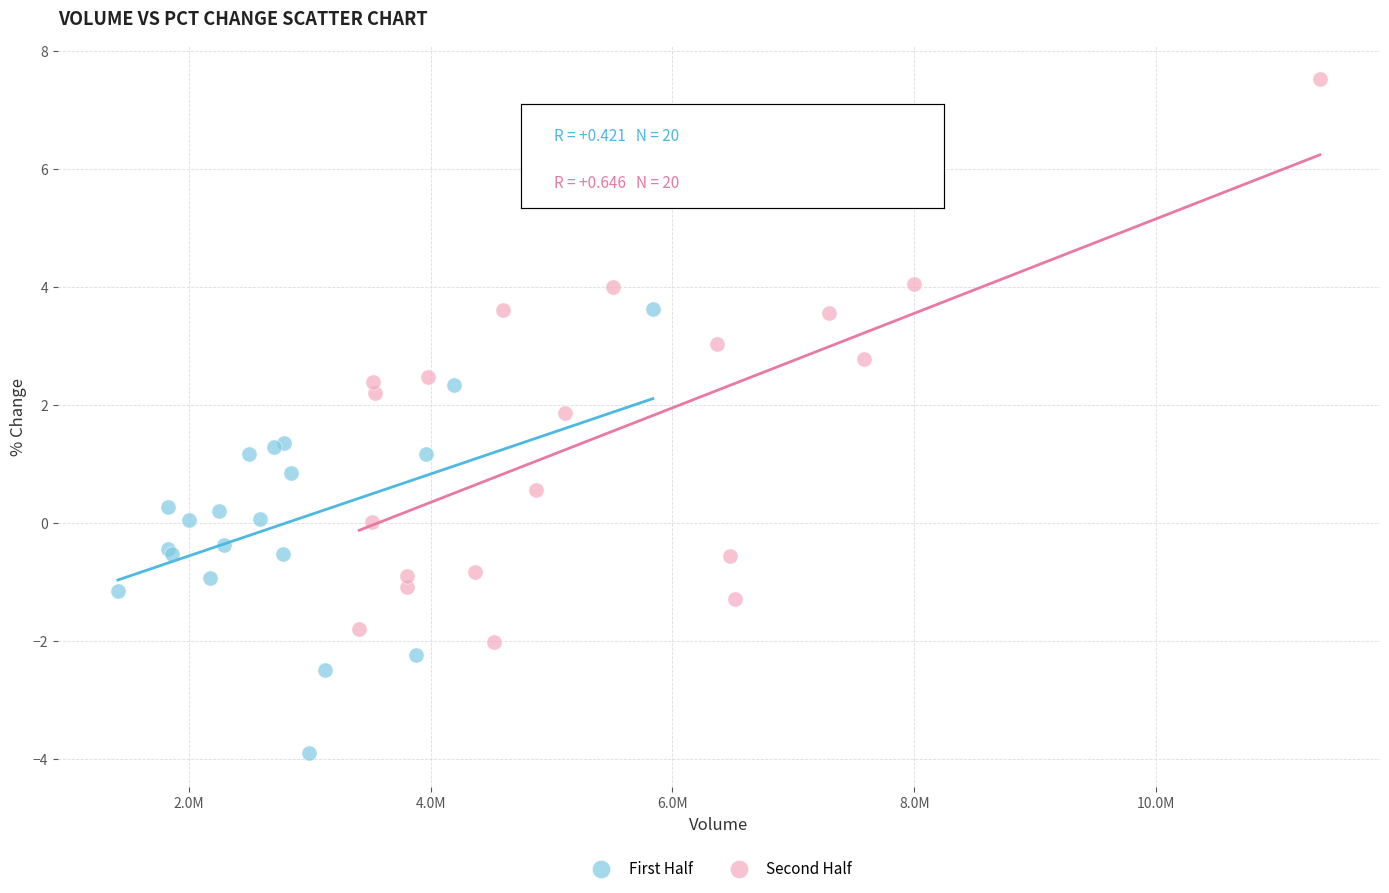

Which series has the widest spread of Y values?

Second Half